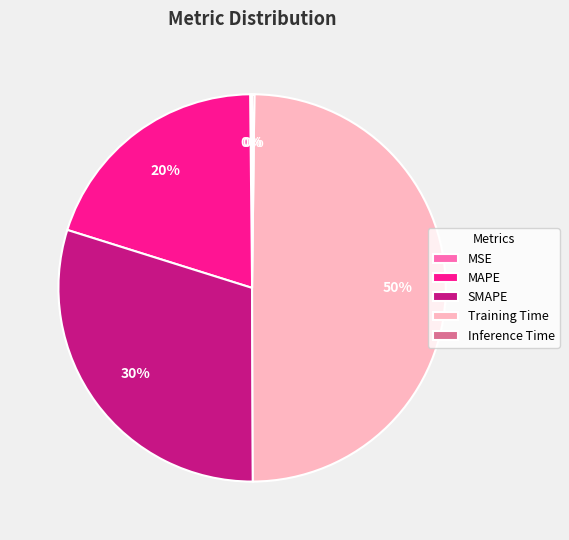

Which category has the biggest portion of the pie?

Training Time